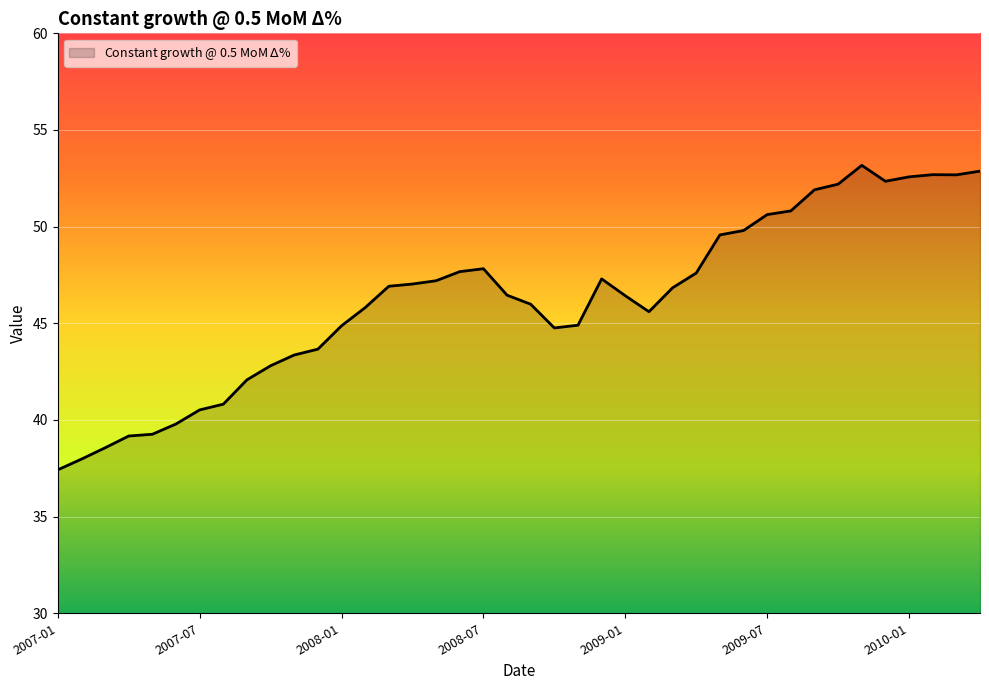

What is the minimum value shown in the chart?

37.4